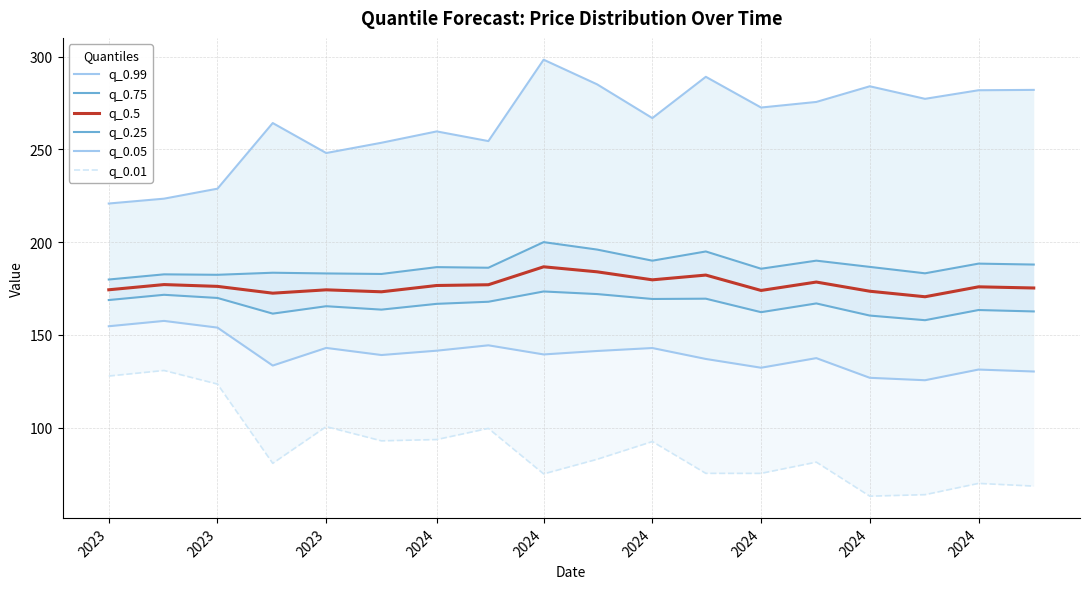

Which has a higher value, 2024 or 2023?

2024